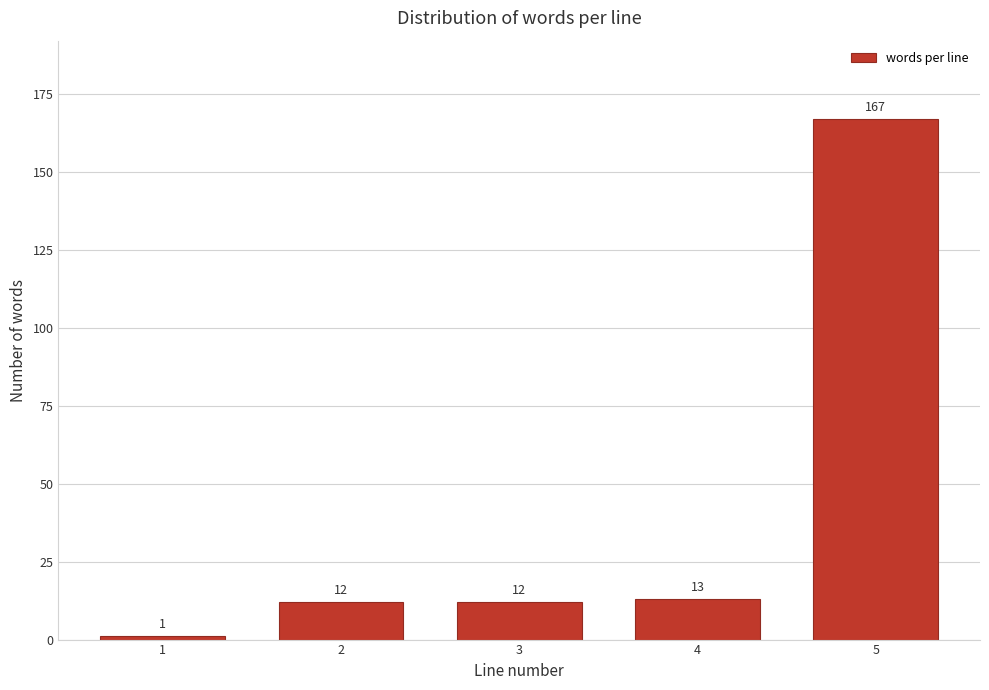

Reading left to right, list all the values displayed in this chart.

1=1	2=12	3=12	4=13	5=167